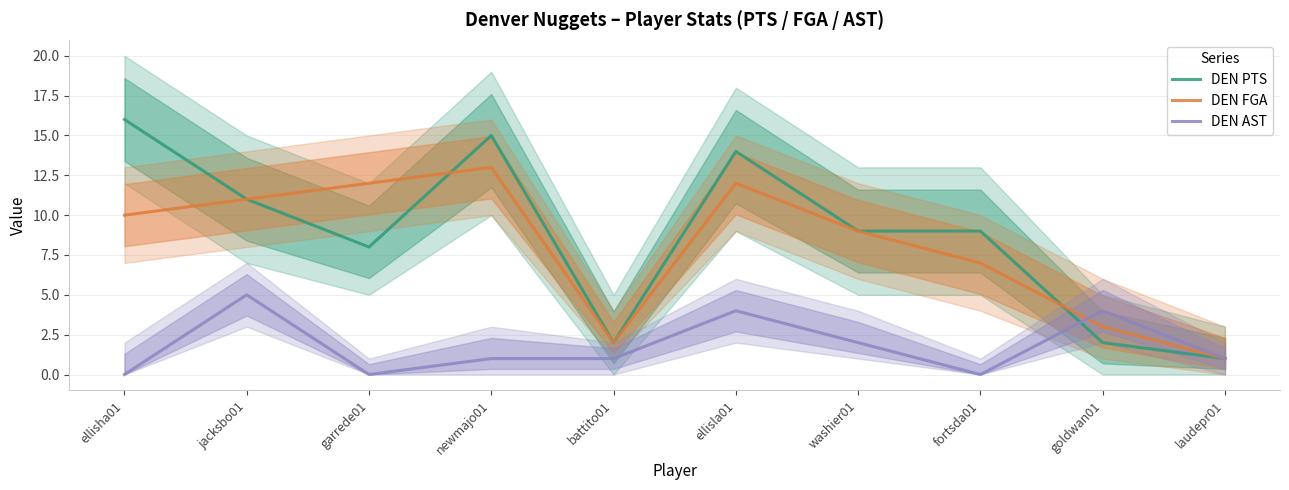

After their last crossing, which series has the higher values: DEN AST or DEN PTS?

DEN AST